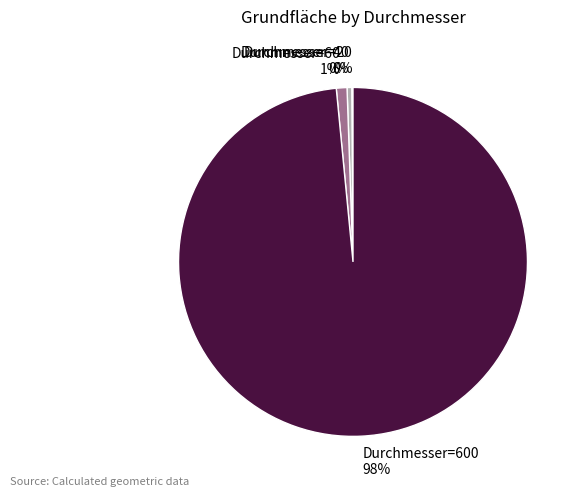

Is the sum of Durchmesser=40 and Durchmesser=60 greater than half?

No